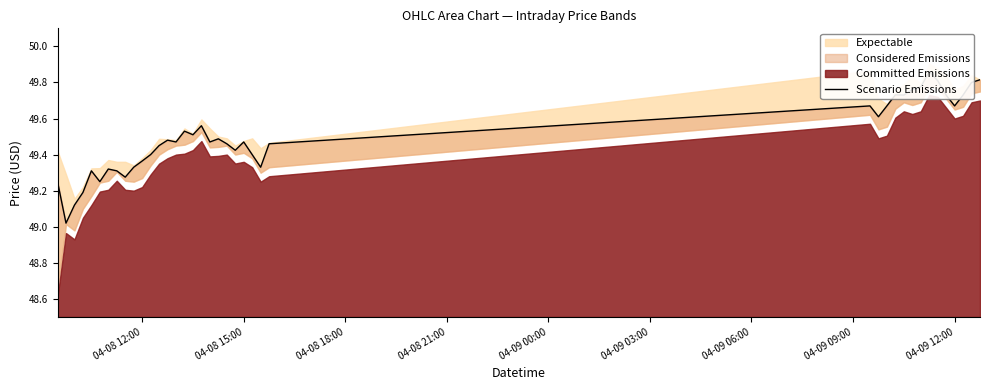

True or false: there are more than 0 points higher than both neighbors.

True